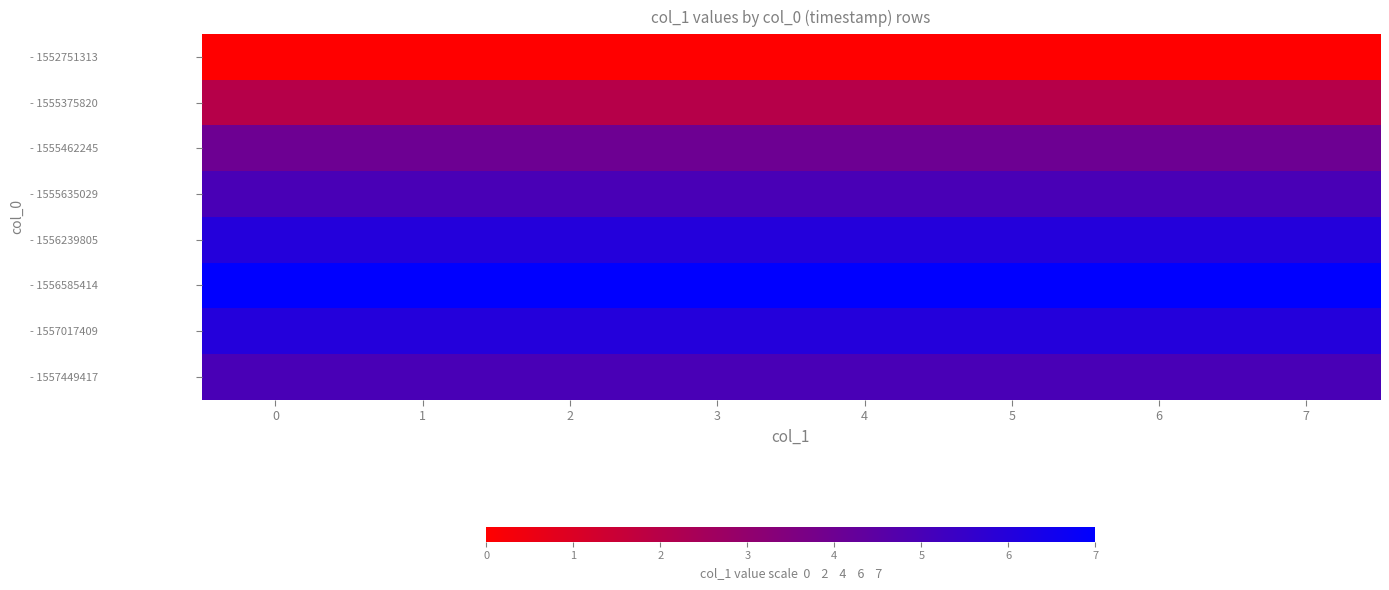

Count the number of data series in this chart.

8